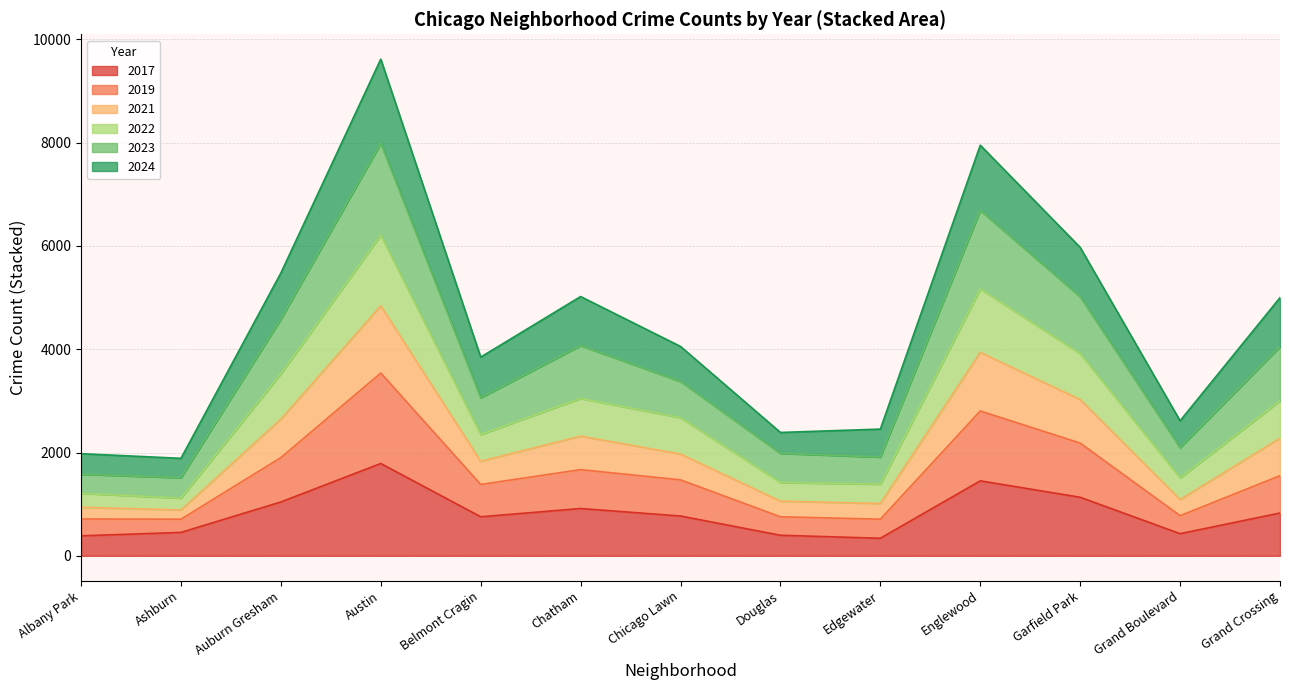

What is the total value across all series at Grand Crossing?

5000